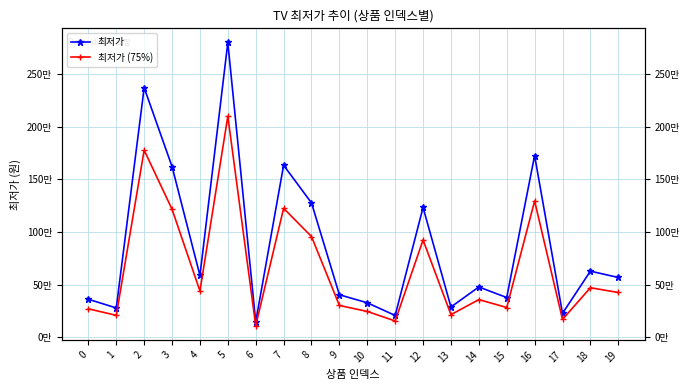

Rank the categories by 최저가 (75%) value from highest to lowest.

5, 2, 16, 7, 3, 8, 12, 18, 4, 19, 14, 9, 15, 0, 10, 13, 1, 17, 11, 6